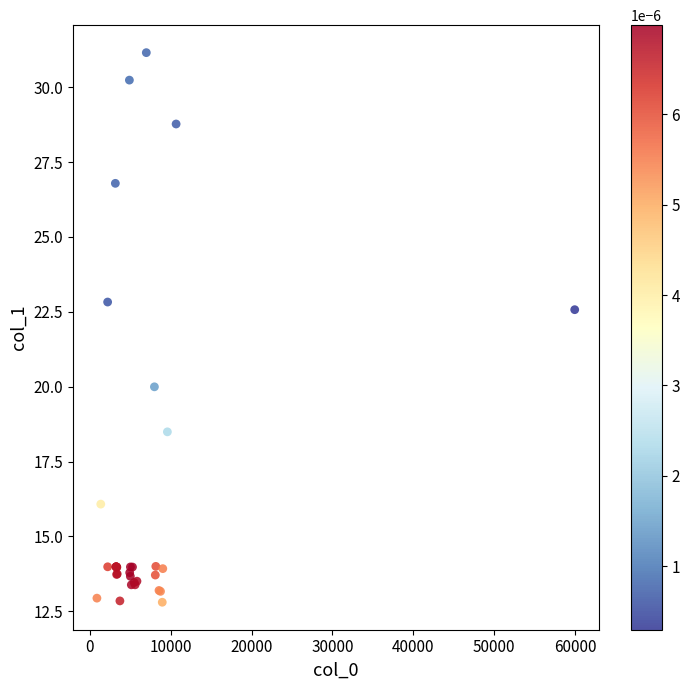

What Y value in the scatter plot is closest to 21?

20.0